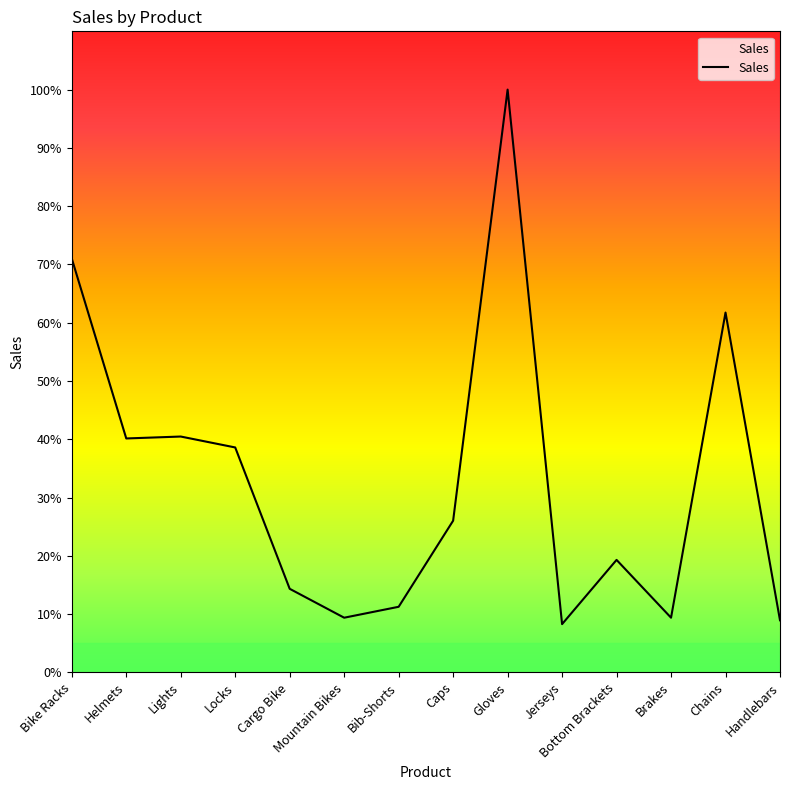

Is this an area chart (filled region under the line)?

Yes